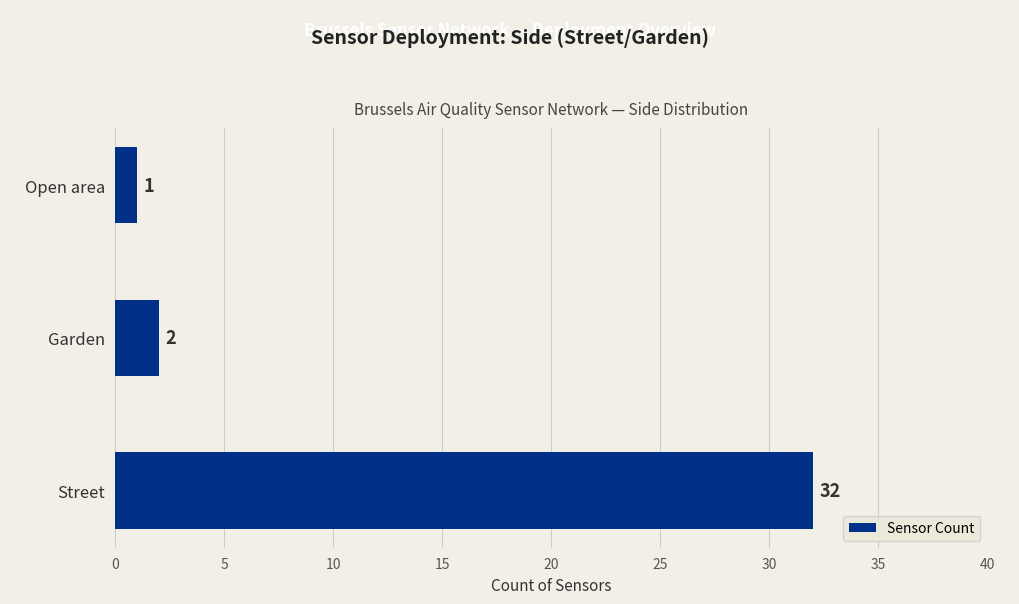

What is the average value?

12